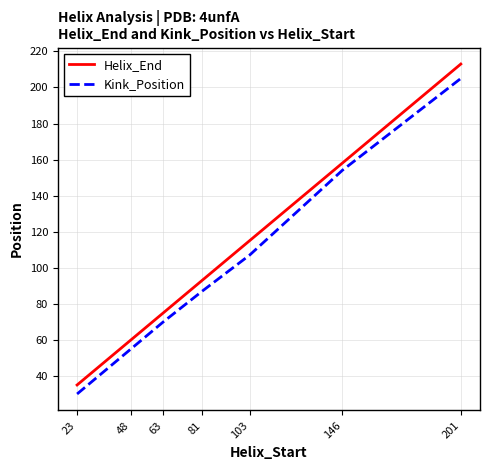

Which category has the lowest value in the Kink_Position series?

23